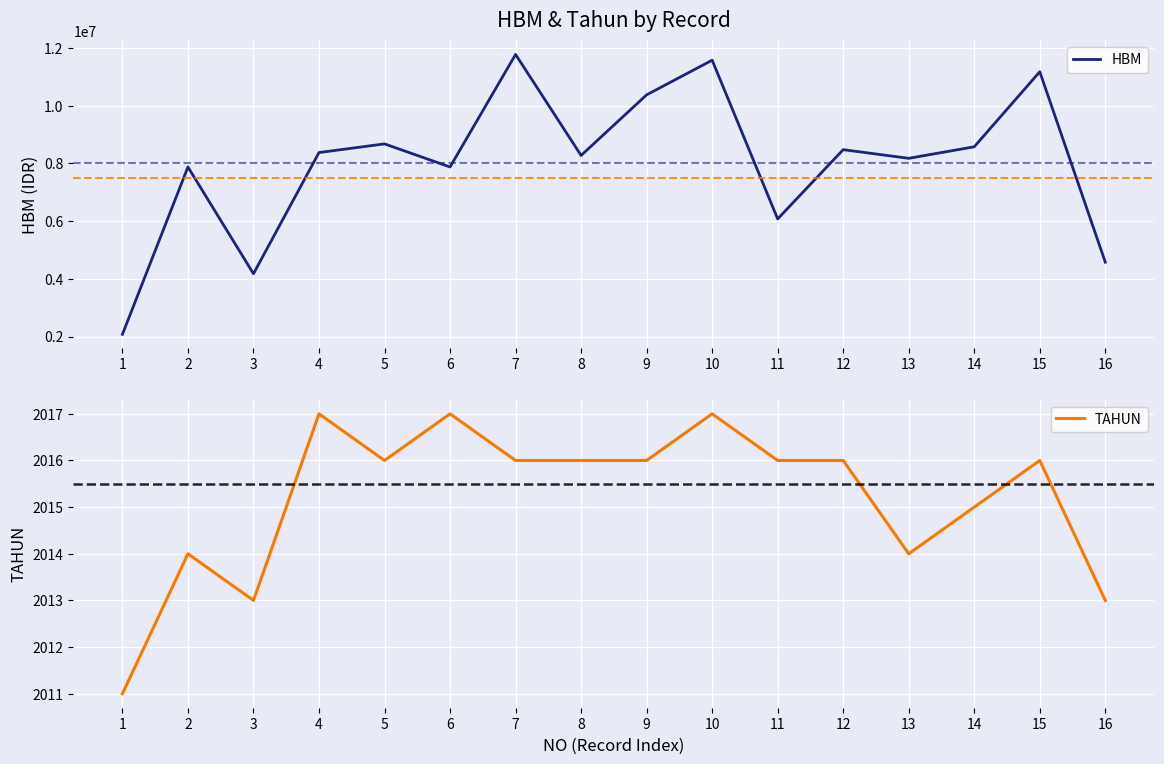

True or false: TAHUN has a value of 2016 at 9.

True